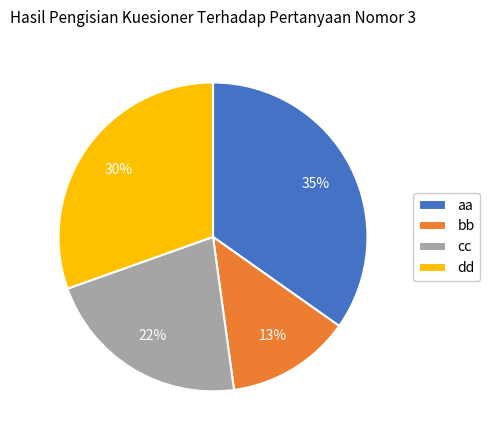

Rank the categories by value from lowest to highest.

bb, cc, dd, aa